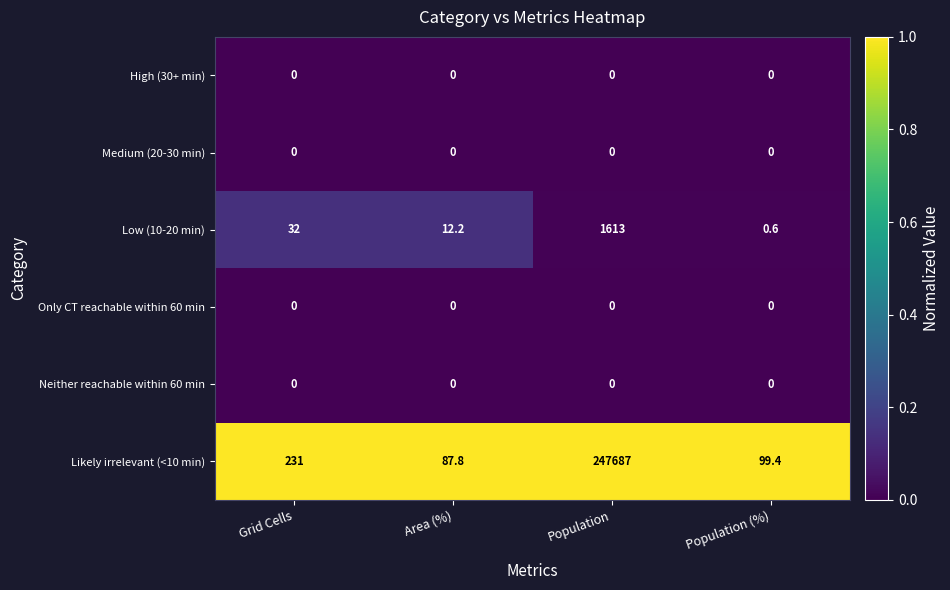

Which label corresponds to the largest value in the chart?

Population